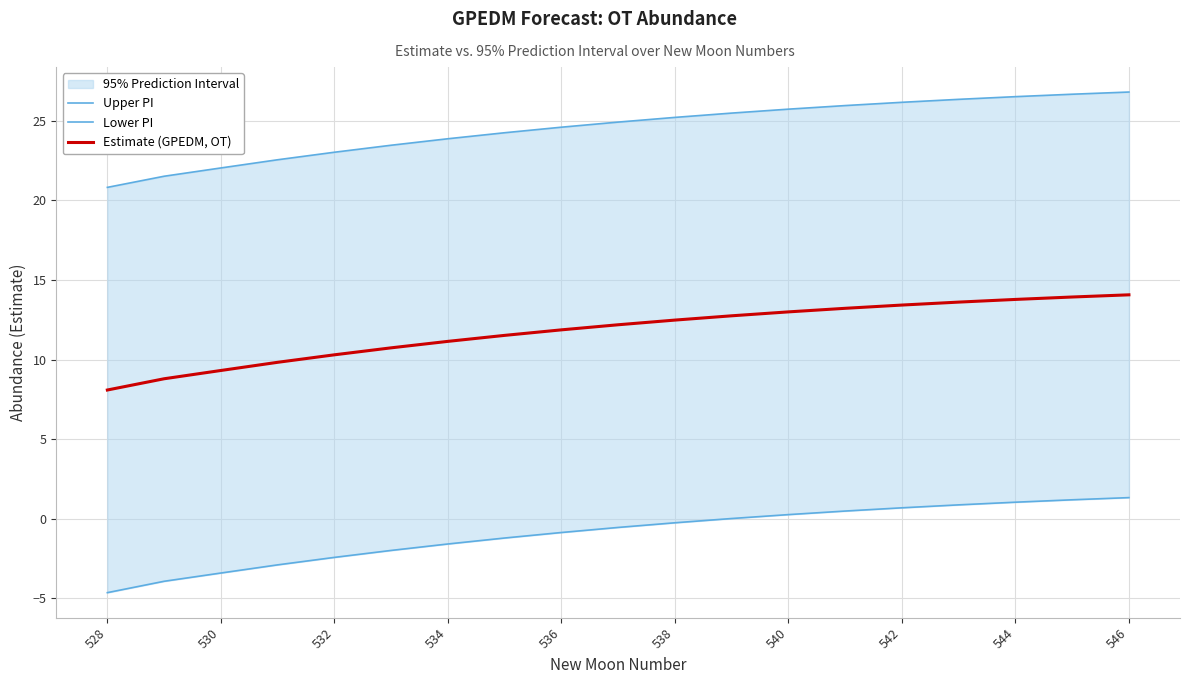

Which series has the largest total across all categories?

Upper PI